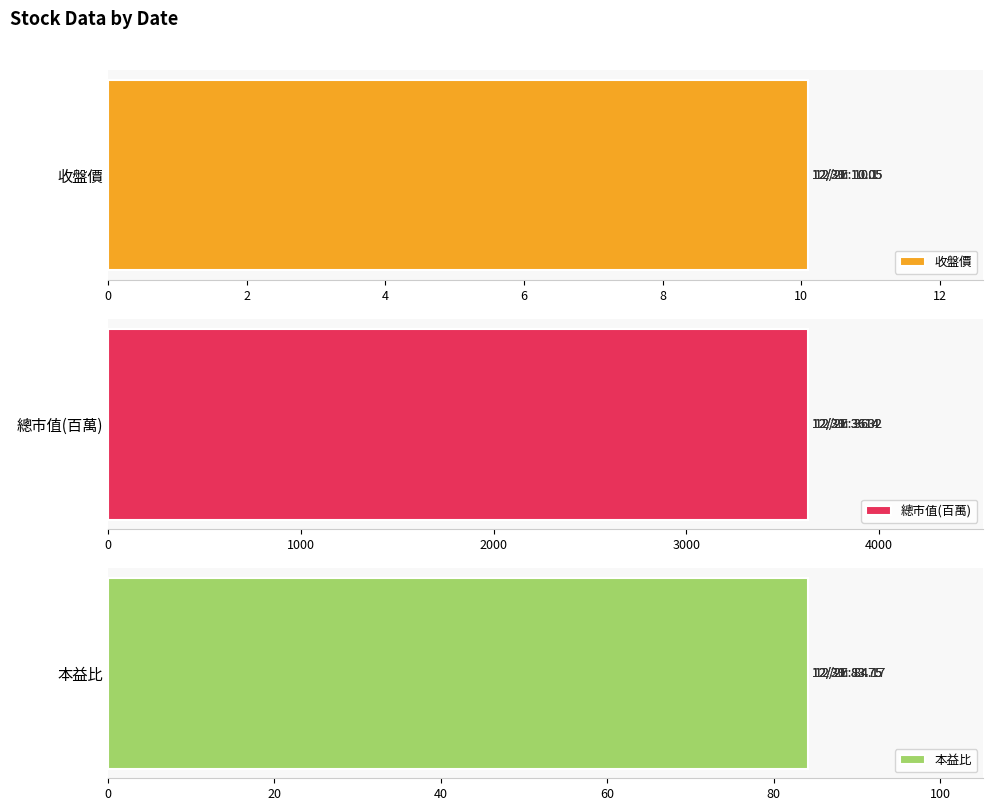

Which series has the largest range (max minus min)?

總市值(百萬)